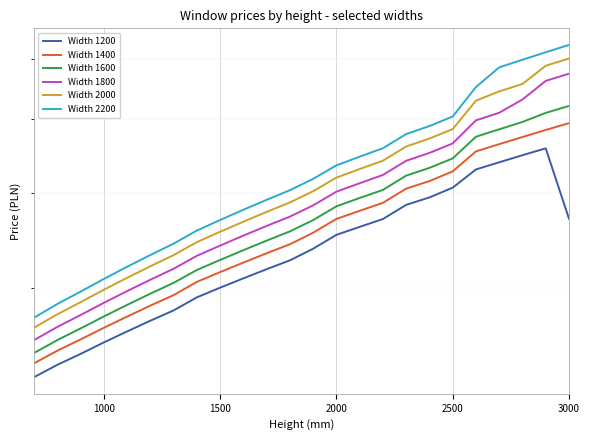

What is the minimum value shown in the chart?

2293